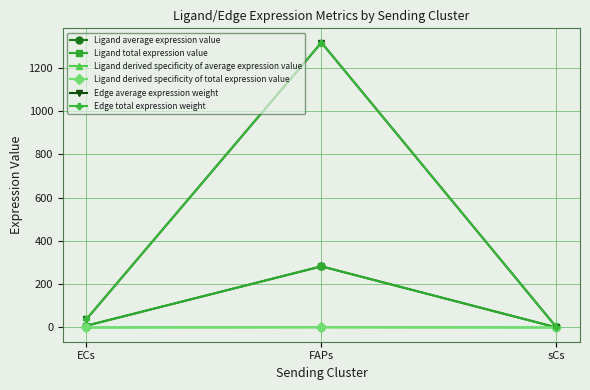

The Ligand average expression value series shows 8.2 at ECs. True or false?

True